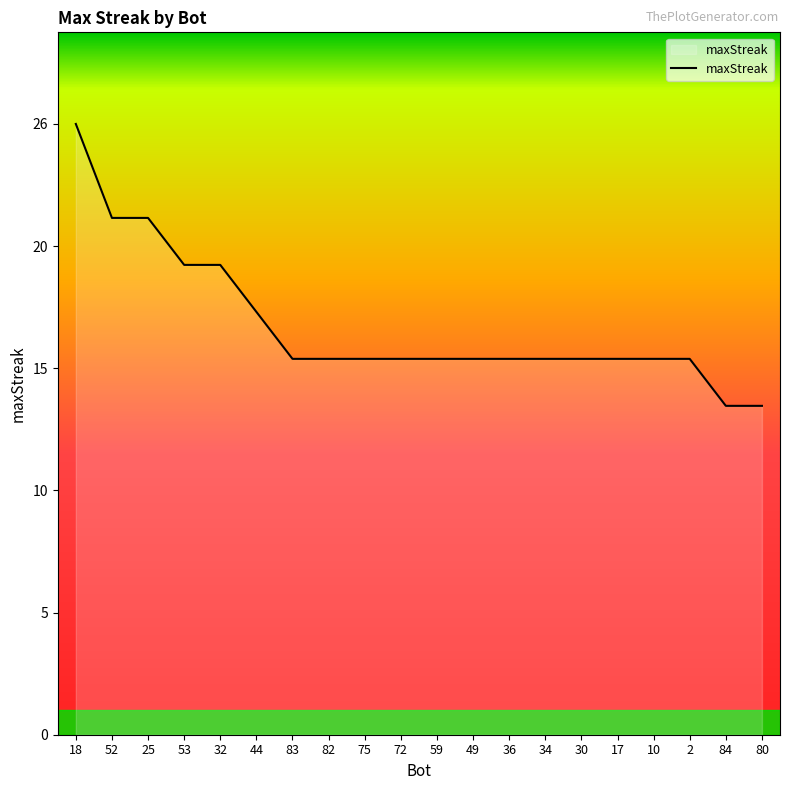

What is the sum of the values at 59 and 18?

42